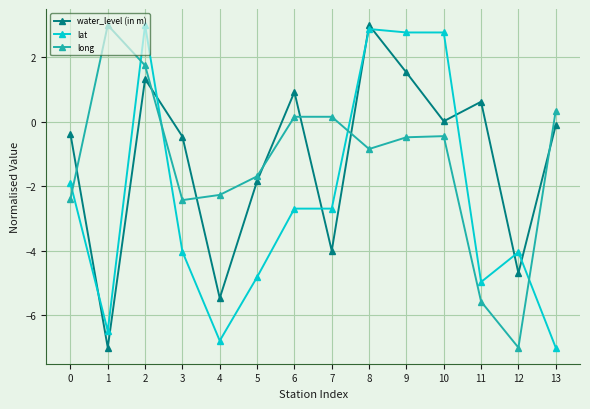

True or false: water_level (in m) has a value of -7.0 at 1.

True